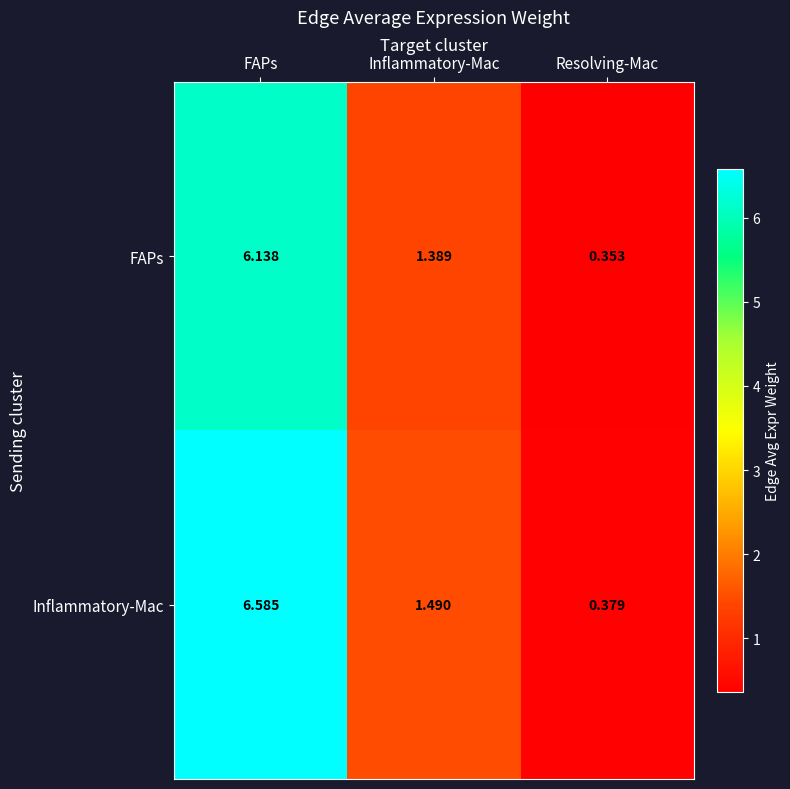

At which label does FAPs reach its peak?

FAPs